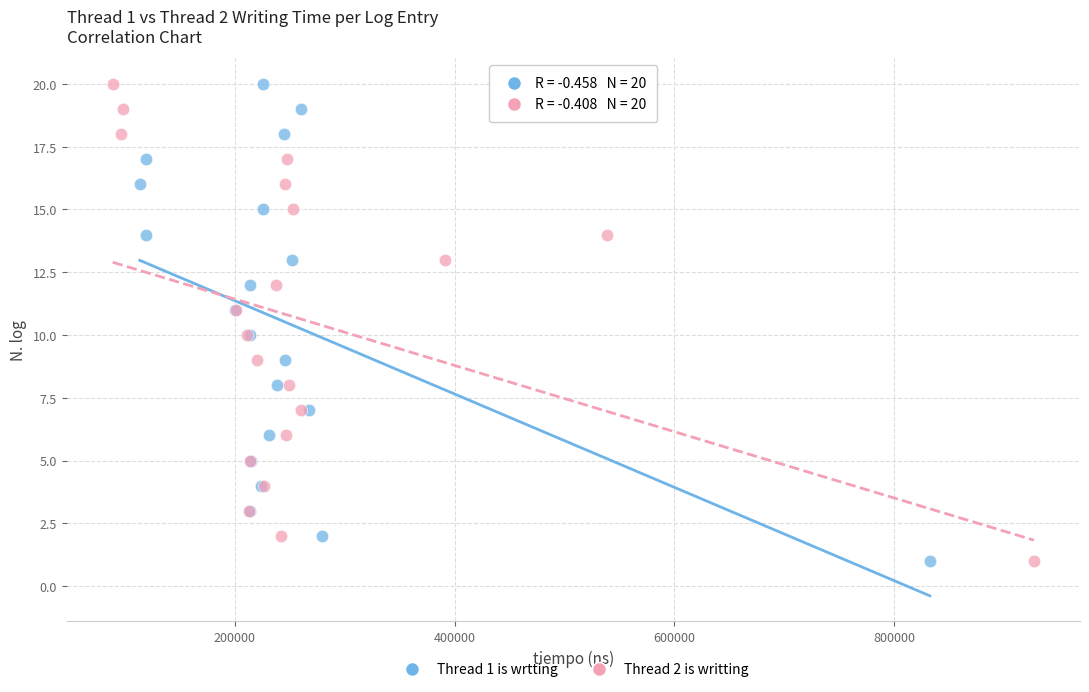

What are all the series names shown in the legend?

Thread 1 is wrtting, Thread 2 is writting